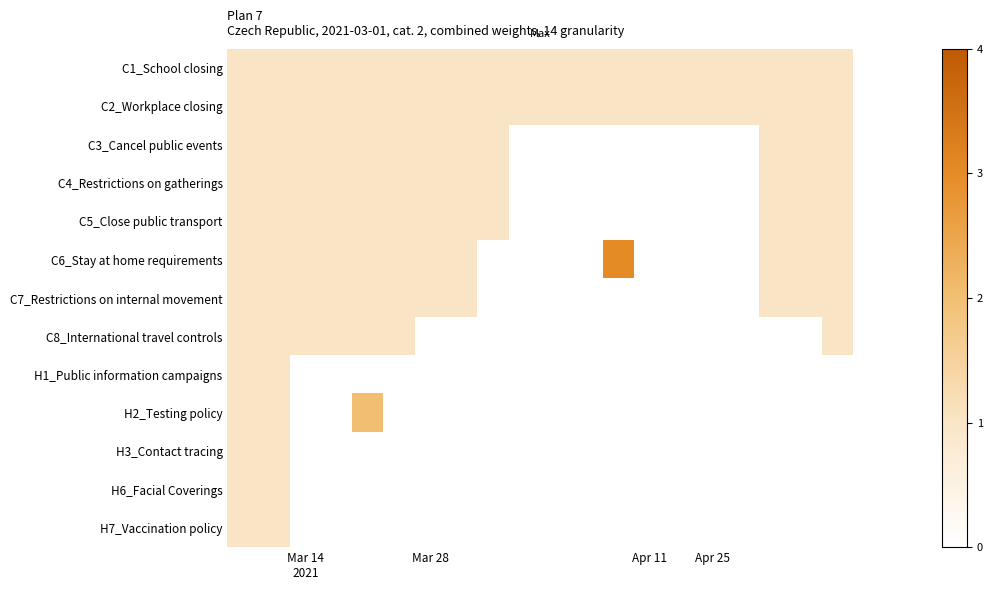

Reading left to right, transcribe all the data shown in this chart.

C1_School closing: 1	1	1	1	1	1	1	1	1	1	1	1	1	1	1	1	1	1	1	1
C2_Workplace closing: 1	1	1	1	1	1	1	1	1	1	1	1	1	1	1	1	1	1	1	1
C3_Cancel public events: 1	1	1	1	1	1	1	1	1	0	0	0	0	0	0	0	0	1	1	1
C4_Restrictions on gatherings: 1	1	1	1	1	1	1	1	1	0	0	0	0	0	0	0	0	1	1	1
C5_Close public transport: 1	1	1	1	1	1	1	1	1	0	0	0	0	0	0	0	0	1	1	1
C6_Stay at home requirements: 1	1	1	1	1	1	1	1	0	0	0	0	3	0	0	0	0	1	1	1
C7_Restrictions on internal movement: 1	1	1	1	1	1	1	1	0	0	0	0	0	0	0	0	0	1	1	1
C8_International travel controls: 1	1	1	1	1	1	0	0	0	0	0	0	0	0	0	0	0	0	0	1
H1_Public information campaigns: 1	1	0	0	0	0	0	0	0	0	0	0	0	0	0	0	0	0	0	0
H2_Testing policy: 1	1	0	0	2	0	0	0	0	0	0	0	0	0	0	0	0	0	0	0
H3_Contact tracing: 1	1	0	0	0	0	0	0	0	0	0	0	0	0	0	0	0	0	0	0
H6_Facial Coverings: 1	1	0	0	0	0	0	0	0	0	0	0	0	0	0	0	0	0	0	0
H7_Vaccination policy: 1	1	0	0	0	0	0	0	0	0	0	0	0	0	0	0	0	0	0	0